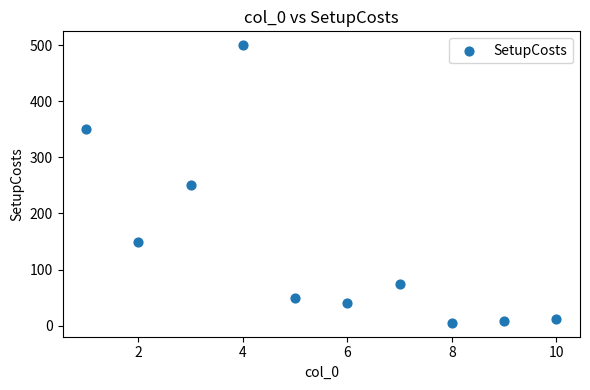

What is the average Y value?

144.1